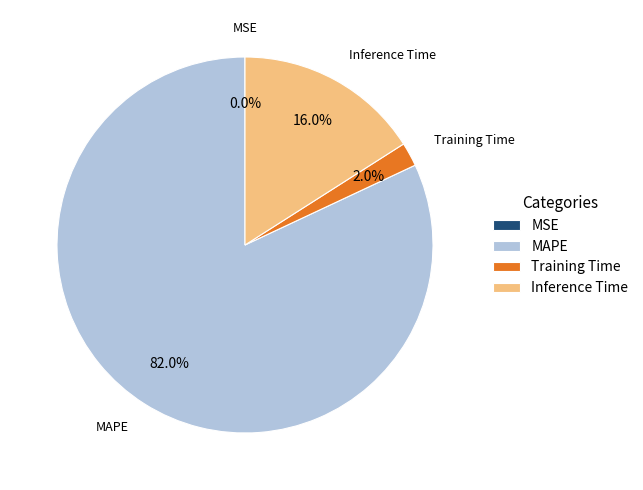

To the nearest percent, what is the difference between the largest and smallest slice percentages?

82%